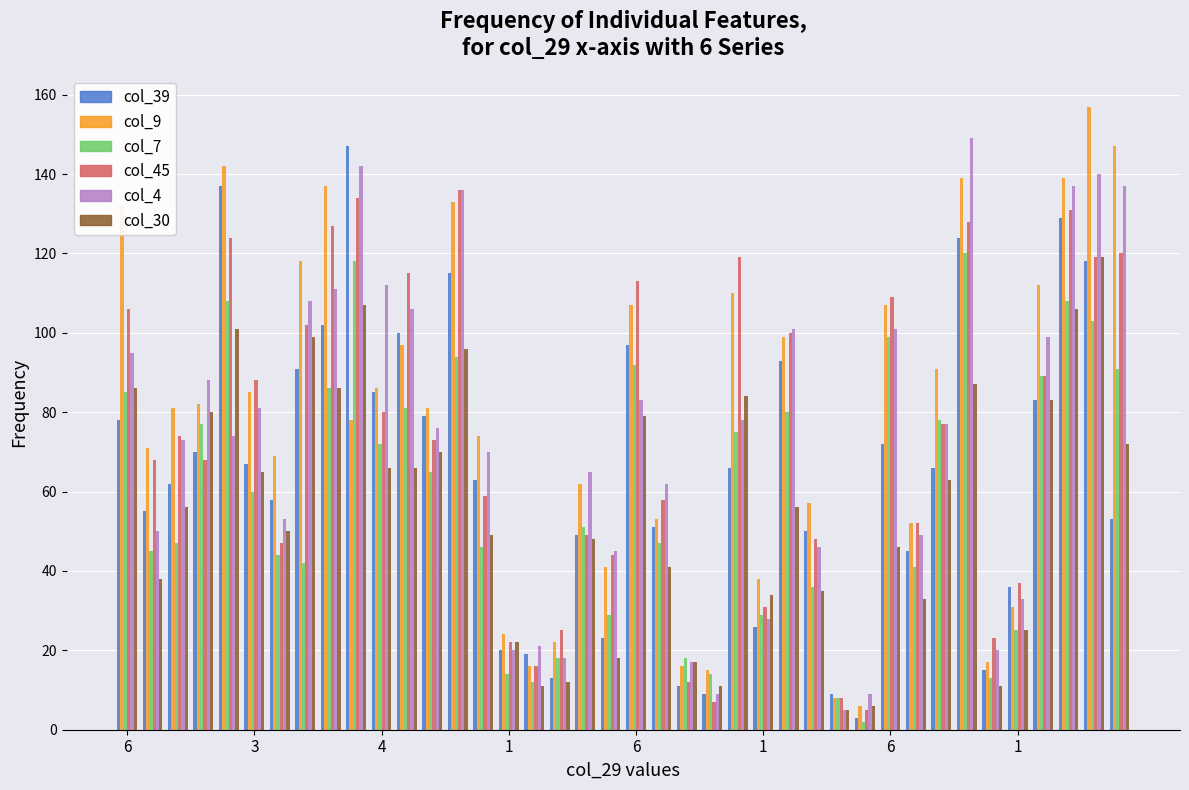

Count the number of categories in the chart.

40